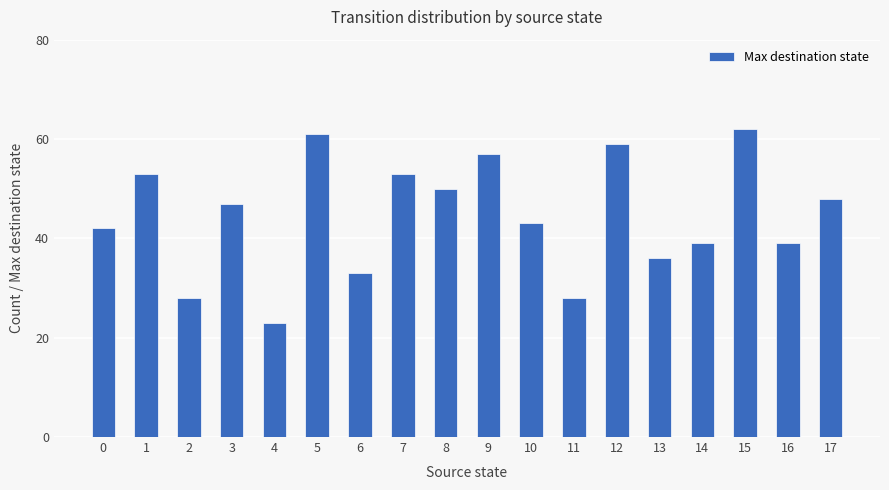

Between 10 and 7, which is larger?

7